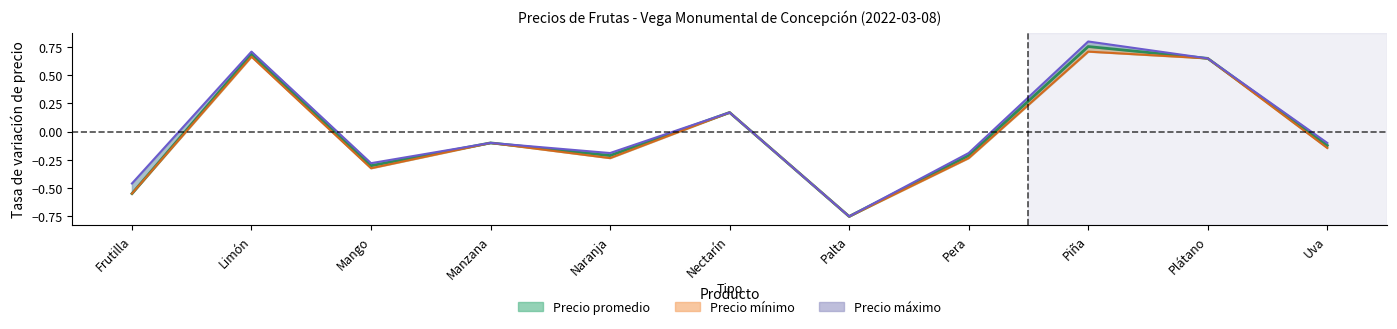

True or false: Precio máximo has a value of -0.1 at Uva.

True